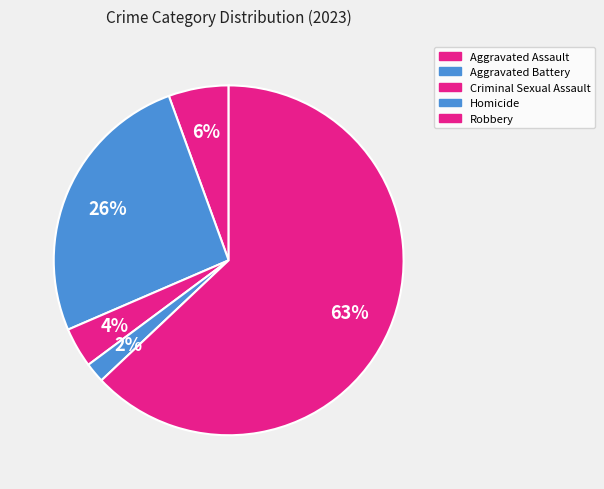

To the nearest percent, what is the difference between the largest and smallest slice percentages?

61%